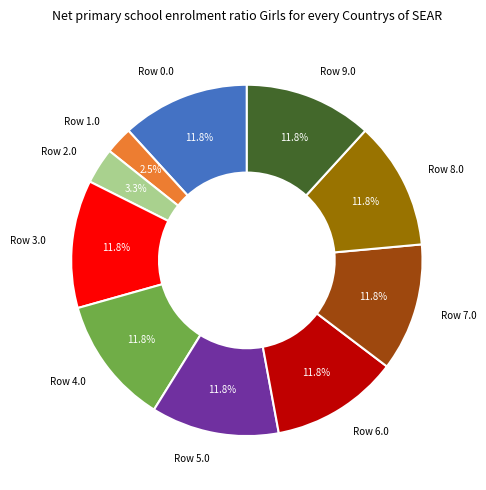

Is there any slice that represents more than half of the pie?

No